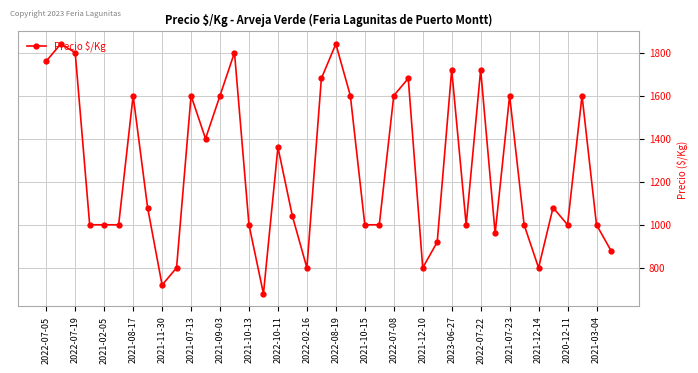

What is the greatest value displayed?

1840